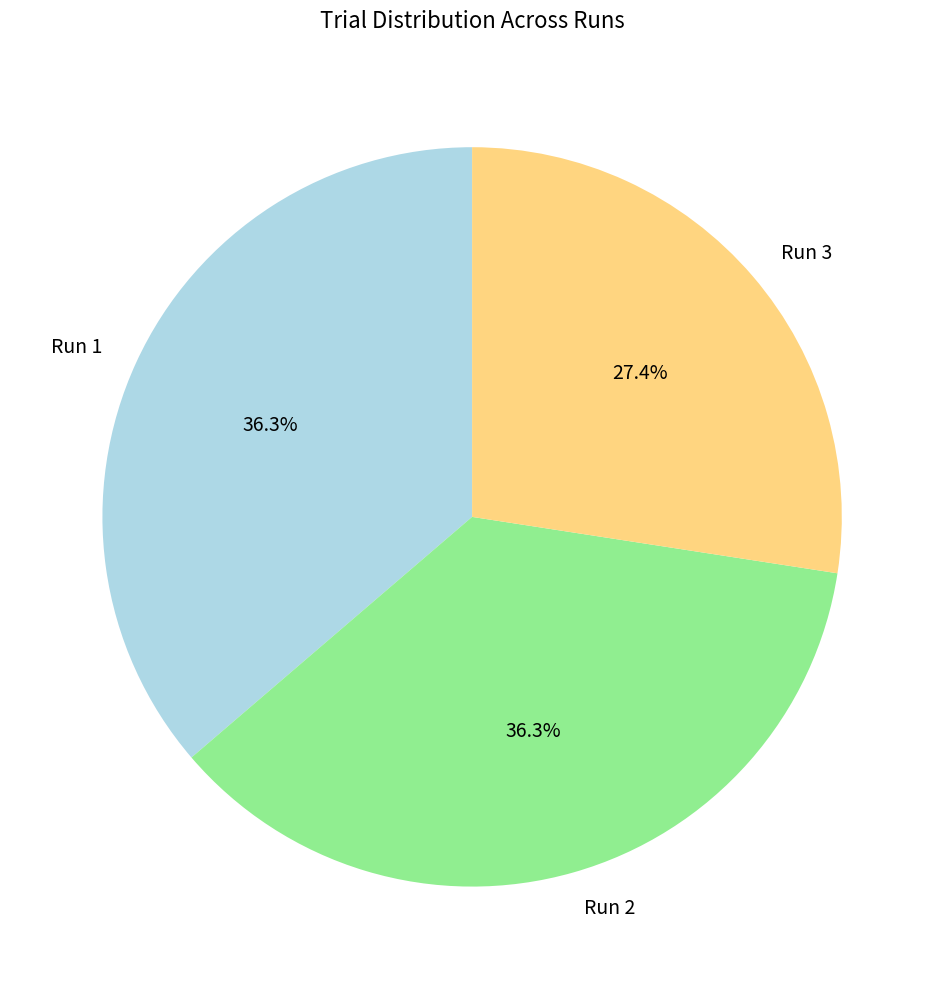

Combined, do Run 2 and Run 1 account for over 50%?

Yes